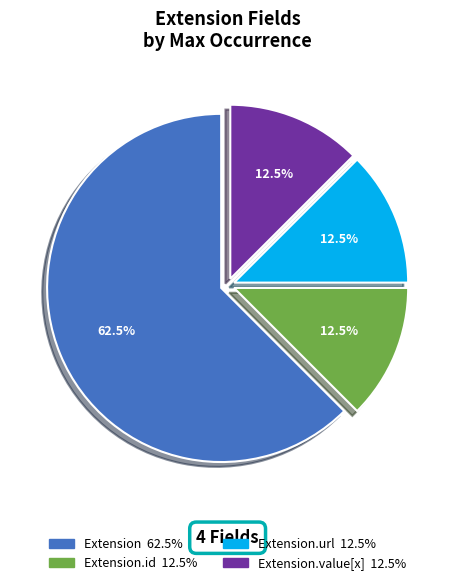

Is there a majority slice in this chart?

Yes